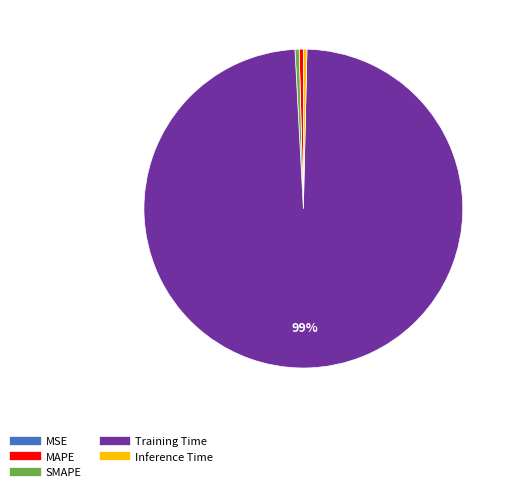

Is it true that MAPE is 6% of the pie?

False